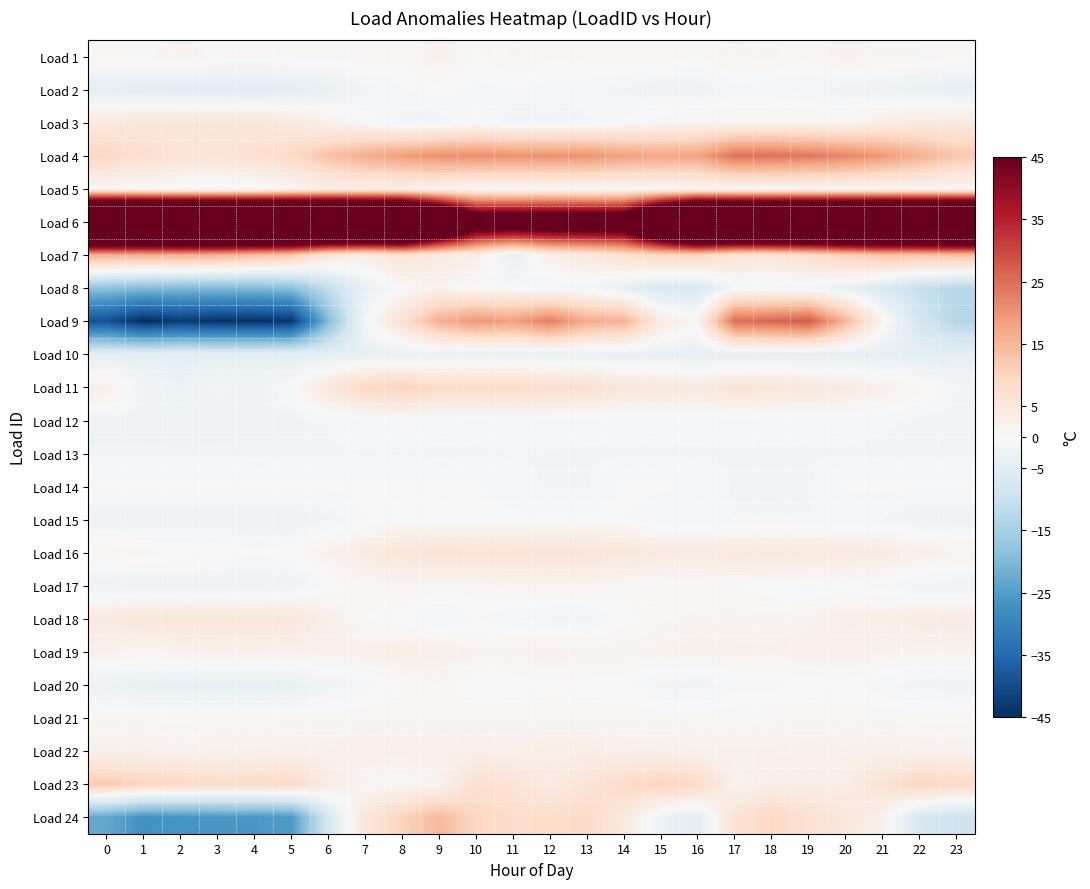

Reading right to left, what are all the values shown in this chart?

Load 1: 23=0.4	22=1.1	21=1.1	20=2.1	19=0.5	18=1.2	17=1.4	16=0.3	15=1.0	14=0.8	13=0.5	12=0.4	11=1.2	10=0.2	9=2.1	8=0.5	7=0.8	6=0.8	5=0.7	4=0.6	3=0.7	2=1.6	1=0.7	0=0.6
Load 2: 23=-3.7	22=-3.3	21=-2.4	20=-1.9	19=-1.2	18=-0.9	17=-0.7	16=-1.9	15=-2.1	14=-1.5	13=-0.6	12=-0.6	11=-0.4	10=-0.6	9=-0.1	8=-0.4	7=-1.4	6=-3.4	5=-4.5	4=-5.1	3=-4.9	2=-5.0	1=-4.6	0=-4.2
Load 3: 23=4.1	22=4.1	21=2.7	20=1.3	19=1.3	18=1.3	17=1.3	16=1.3	15=0.9	14=-0.2	13=-1.2	12=-1.6	11=-1.6	10=-0.1	9=-1.5	8=-1.5	7=0.3	6=2.0	5=4.4	4=5.5	3=5.5	2=5.5	1=5.5	0=4.4
Load 4: 23=12.2	22=15.9	21=19.5	20=21.9	19=23.7	18=24.4	17=24.4	16=17.9	15=17.4	14=18.3	13=20.3	12=20.5	11=20.4	10=20.8	9=20.6	8=18.7	7=16.2	6=13.3	5=8.5	4=6.9	3=6.1	2=6.2	1=7.2	0=9.4
Load 5: 23=-0.1	22=0.6	21=0.7	20=0.6	19=0.5	18=0.4	17=0.4	16=0.4	15=0.4	14=0.5	13=0.3	12=0.6	11=0.4	10=0.3	9=1.1	8=2.0	7=2.6	6=2.3	5=0.7	4=-0.6	3=-0.9	2=-0.6	1=0.0	0=0.4
Load 6: 23=119.5	22=117.9	21=116.5	20=115.6	19=114.4	18=114.1	17=114.0	16=115.9	15=90.9	14=60.3	13=59.9	12=59.7	11=59.3	10=59.6	9=86.8	8=114.4	7=115.3	6=117.5	5=120.3	4=121.2	3=121.8	2=121.8	1=121.3	0=120.8
Load 7: 23=13.6	22=13.0	21=12.9	20=10.6	19=7.6	18=5.6	17=5.7	16=9.6	15=9.0	14=7.0	13=4.4	12=2.7	11=-3.6	10=2.7	9=3.9	8=6.3	7=3.3	6=5.3	5=12.2	4=14.1	3=15.9	2=16.2	1=15.8	0=16.1
Load 8: 23=-12.7	22=-10.4	21=-6.9	20=-3.4	19=-1.5	18=-1.1	17=-0.8	16=-7.0	15=-6.9	14=-3.8	13=-1.1	12=-1.4	11=-0.7	10=0.1	9=1.6	8=0.1	7=-3.3	6=-10.7	5=-18.6	4=-19.5	3=-19.7	2=-19.6	1=-19.5	0=-18.1
Load 9: 23=-12.8	22=-8.0	21=1.1	20=15.0	19=27.6	18=26.0	17=25.0	16=1.1	15=3.6	14=15.7	13=16.5	12=23.0	11=18.4	10=19.7	9=15.8	8=6.8	7=-0.8	6=-19.4	5=-43.6	4=-44.4	3=-44.4	2=-42.9	1=-45.3	0=-39.3
Load 10: 23=-4.2	22=-4.2	21=-4.0	20=-3.9	19=-3.9	18=-3.9	17=-3.9	16=-3.8	15=-3.6	14=-3.6	13=-3.6	12=-3.4	11=-3.3	10=-3.4	9=-3.3	8=-3.5	7=-3.7	6=-4.0	5=-4.2	4=-4.2	3=-4.2	2=-4.2	1=-4.2	0=-4.2
Load 11: 23=-1.1	22=0.7	21=2.3	20=4.2	19=4.7	18=5.6	17=6.0	16=4.3	15=4.9	14=5.1	13=7.2	12=7.4	11=8.6	10=8.5	9=8.4	8=10.1	7=8.9	6=5.0	5=-0.3	4=-1.8	3=-1.1	2=-2.5	1=-1.6	0=2.6
Load 12: 23=-1.4	22=-1.2	21=-0.9	20=-0.7	19=-0.8	18=-0.7	17=-0.6	16=-0.7	15=-0.9	14=-0.9	13=-0.7	12=-0.7	11=-0.6	10=-0.8	9=-0.6	8=-0.4	7=-0.6	6=-1.1	5=-1.6	4=-1.8	3=-1.8	2=-1.9	1=-1.8	0=-1.8
Load 13: 23=-1.2	22=-1.2	21=-1.2	20=-1.1	19=-1.1	18=-1.1	17=-1.1	16=-1.1	15=-1.1	14=-1.1	13=-1.2	12=-1.1	11=-1.1	10=-1.1	9=-1.2	8=-1.1	7=-1.1	6=-1.1	5=-1.2	4=-1.2	3=-1.3	2=-1.3	1=-1.3	0=-1.3
Load 14: 23=-0.2	22=-0.2	21=-0.2	20=-0.2	19=-1.1	18=-1.1	17=-1.1	16=-0.4	15=-0.2	14=-0.2	13=-1.1	12=-1.1	11=-0.9	10=-0.2	9=-0.2	8=-0.2	7=-0.2	6=-0.2	5=-0.2	4=-0.2	3=-0.2	2=-0.2	1=-0.2	0=-0.2
Load 15: 23=-2.0	22=-2.0	21=-1.0	20=-1.0	19=-1.0	18=-1.0	17=-1.0	16=-1.0	15=-1.0	14=-0.3	13=-0.1	12=-0.1	11=-0.1	10=-0.1	9=-0.1	8=-0.1	7=-0.3	6=-1.5	5=-2.0	4=-2.0	3=-2.0	2=-2.0	1=-2.0	0=-2.0
Load 16: 23=1.7	22=2.6	21=3.6	20=4.1	19=4.5	18=4.7	17=4.5	16=3.9	15=4.1	14=5.2	13=5.7	12=6.0	11=6.1	10=6.2	9=6.3	8=5.3	7=3.8	6=2.0	5=0.1	4=-0.2	3=0.4	2=0.4	1=0.7	0=0.9
Load 17: 23=-1.8	22=-1.8	21=-0.7	20=-0.2	19=-0.6	18=-0.1	17=0.4	16=0.4	15=0.3	14=0.7	13=1.4	12=1.5	11=1.3	10=0.8	9=0.7	8=1.2	7=0.7	6=-0.3	5=-1.9	4=-2.2	3=-2.3	2=-2.4	1=-2.3	0=-2.0
Load 18: 23=3.9	22=3.9	21=2.6	20=2.6	19=1.6	18=1.3	17=1.3	16=1.3	15=0.9	14=-0.0	13=-1.4	12=-1.4	11=-1.0	10=-0.4	9=-1.4	8=-0.0	7=0.3	6=2.6	5=5.2	4=5.2	3=5.2	2=5.2	1=5.2	0=4.2
Load 19: 23=1.7	22=1.4	21=1.8	20=2.3	19=2.2	18=1.9	17=2.0	16=2.1	15=1.6	14=1.6	13=1.5	12=2.1	11=1.7	10=1.8	9=2.4	8=2.9	7=2.1	6=2.3	5=1.7	4=1.9	3=1.9	2=1.7	1=1.2	0=1.9
Load 20: 23=-2.0	22=-1.6	21=-0.9	20=-0.1	19=-0.3	18=-0.6	17=-0.7	16=-1.8	15=-1.3	14=-0.2	13=0.0	12=0.1	11=-0.3	10=-0.4	9=1.0	8=0.3	7=-0.8	6=-1.8	5=-3.5	4=-3.7	3=-3.7	2=-3.7	1=-3.6	0=-2.7
Load 21: 23=0.9	22=0.9	21=0.9	20=0.9	19=0.9	18=0.9	17=0.9	16=0.9	15=0.9	14=0.9	13=0.9	12=0.9	11=0.9	10=0.9	9=0.9	8=0.9	7=0.9	6=0.9	5=0.9	4=0.9	3=0.9	2=0.9	1=0.9	0=0.9
Load 22: 23=1.7	22=1.7	21=2.0	20=1.9	19=2.1	18=1.9	17=1.9	16=1.8	15=2.2	14=2.3	13=2.8	12=2.8	11=2.5	10=2.5	9=2.5	8=2.4	7=2.5	6=2.1	5=2.0	4=1.8	3=1.8	2=1.6	1=1.9	0=2.0
Load 23: 23=8.5	22=9.8	21=6.3	20=3.2	19=2.8	18=2.8	17=1.4	16=8.8	15=9.9	14=8.5	13=6.0	12=3.8	11=6.0	10=7.1	9=1.1	8=0.5	7=0.7	6=3.6	5=8.9	4=8.6	3=8.4	2=9.2	1=9.7	0=11.8
Load 24: 23=-9.3	22=-7.2	21=2.2	20=5.0	19=6.8	18=9.2	17=6.4	16=-4.5	15=-2.5	14=4.5	13=8.6	12=8.2	11=7.9	10=9.4	9=14.6	8=9.9	7=5.3	6=-7.3	5=-25.7	4=-26.1	3=-26.2	2=-26.5	1=-27.3	0=-23.1